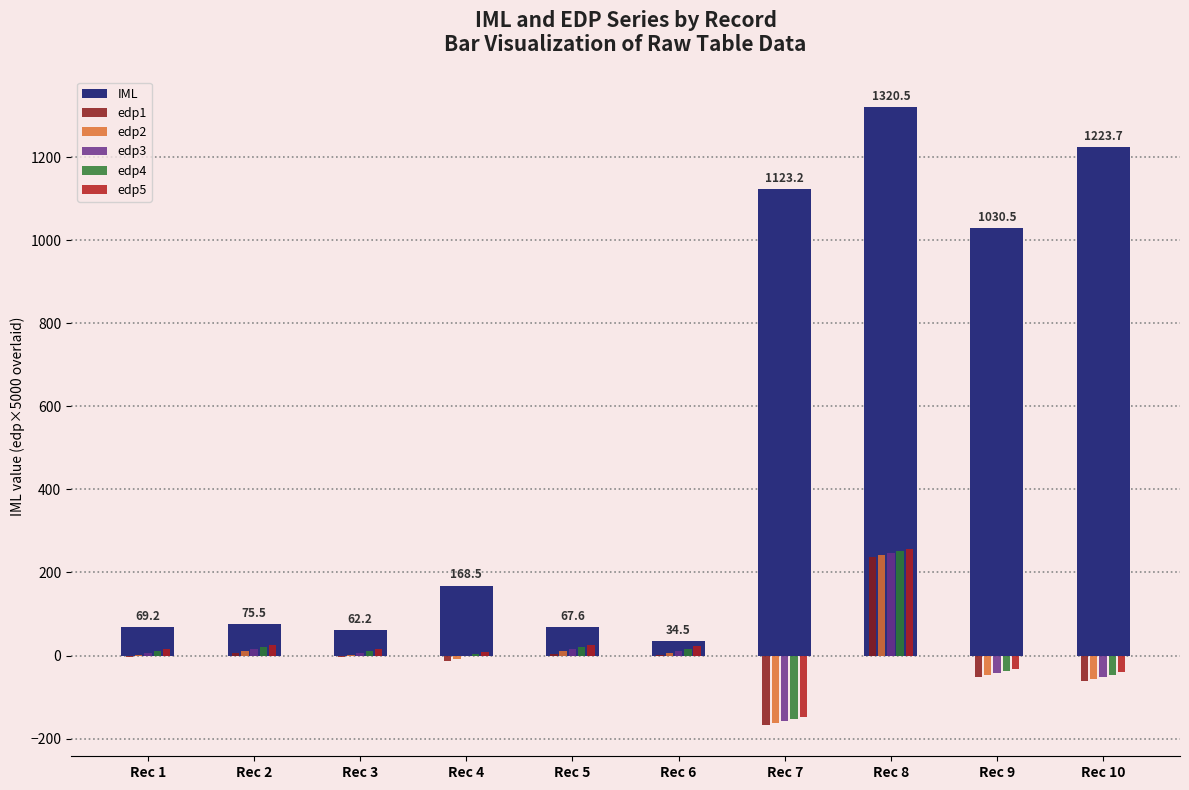

What is the maximum value shown in the chart?

1320.5